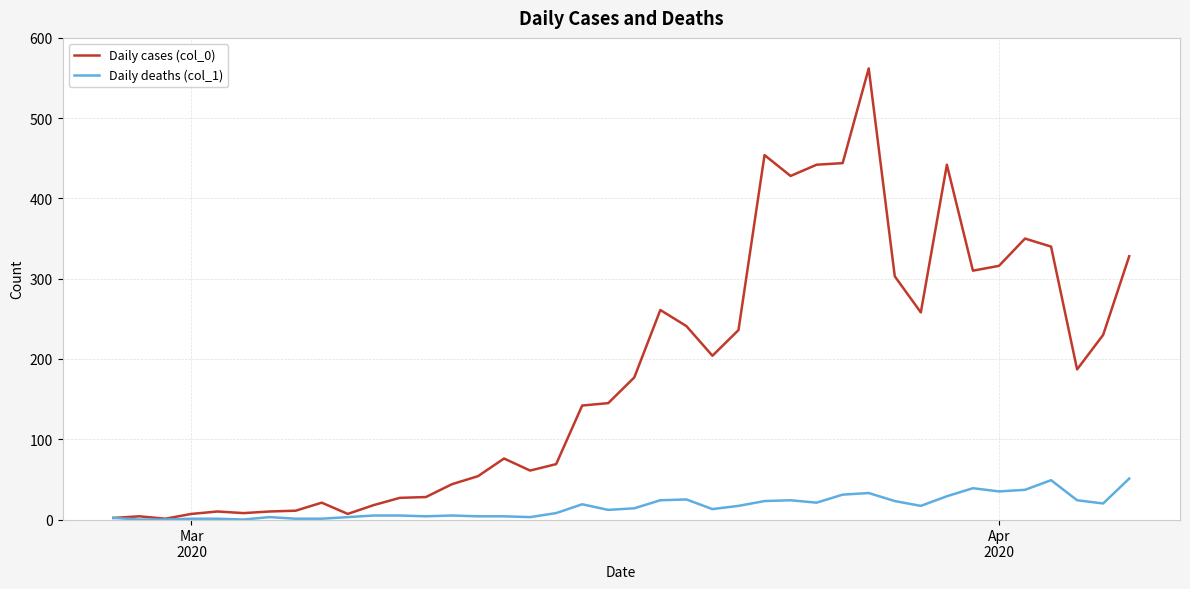

Rank the series by their average value, from highest to lowest.

Daily cases (col_0), Daily deaths (col_1)